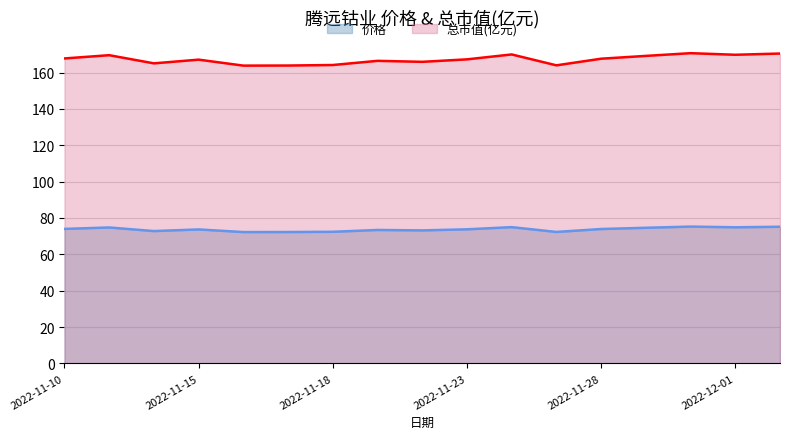

True or false: 价格 and 总市值(亿元) cross at least once.

False